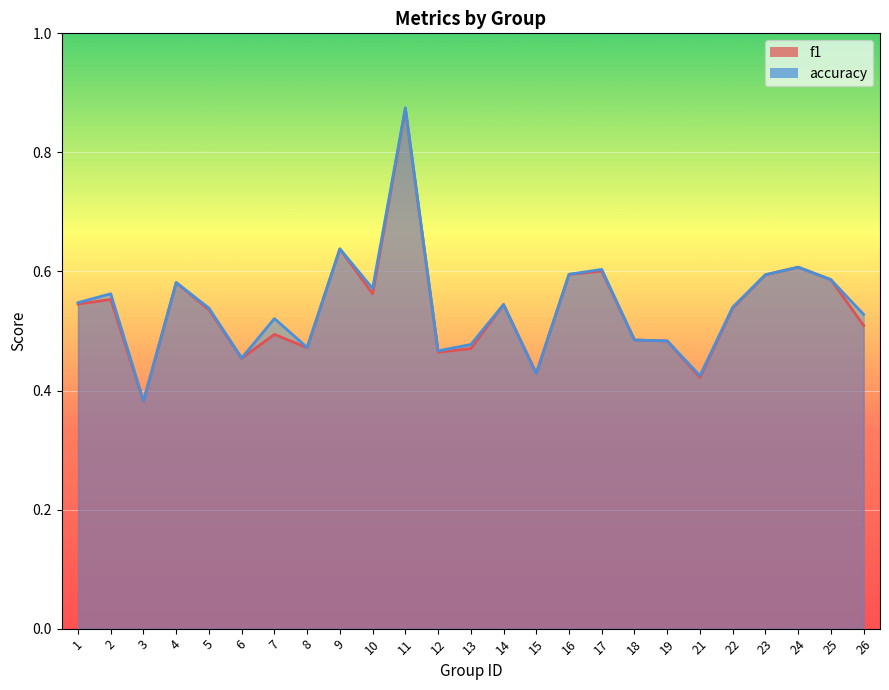

True or false: accuracy and f1 cross at least once.

False